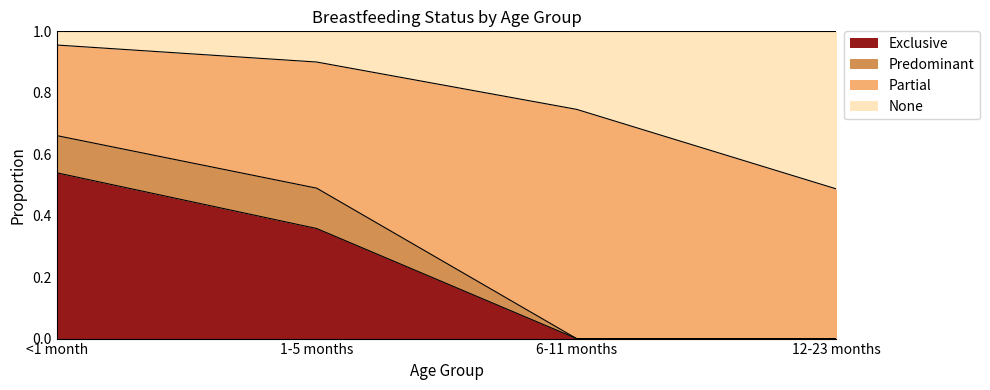

What is the total value across all series at 1-5 months?

1.0